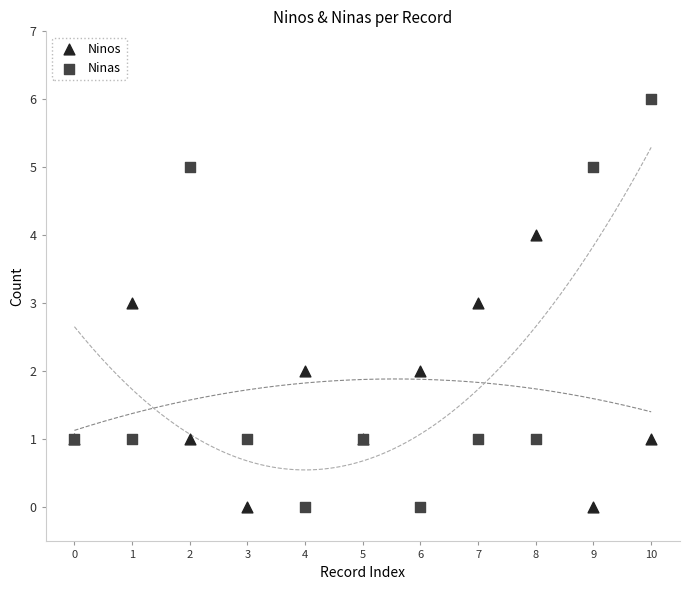

What are all the series names shown in the legend?

Ninos, Ninas